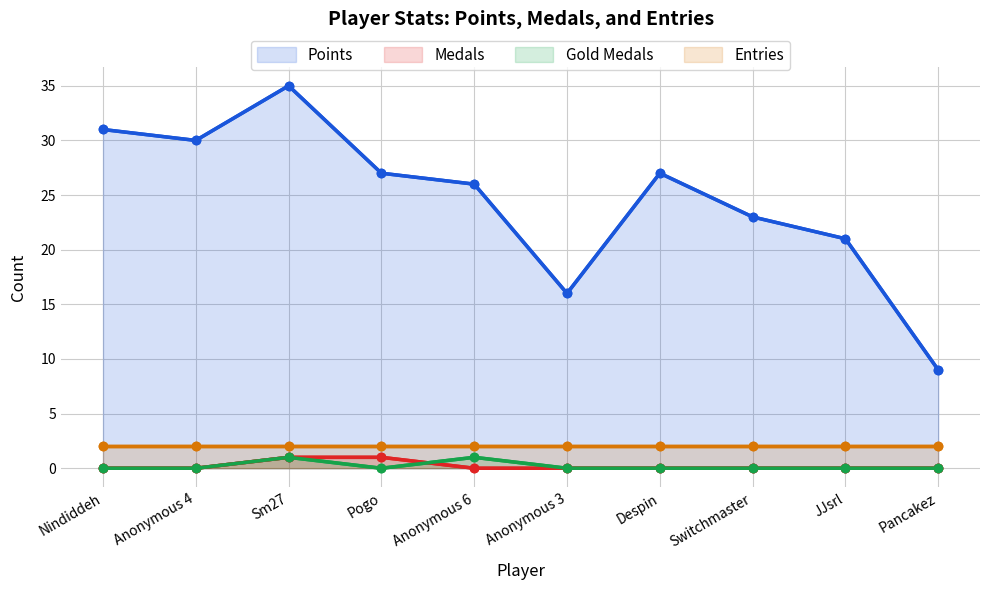

In Points, how many points are higher than both neighbors (excluding endpoints)?

2